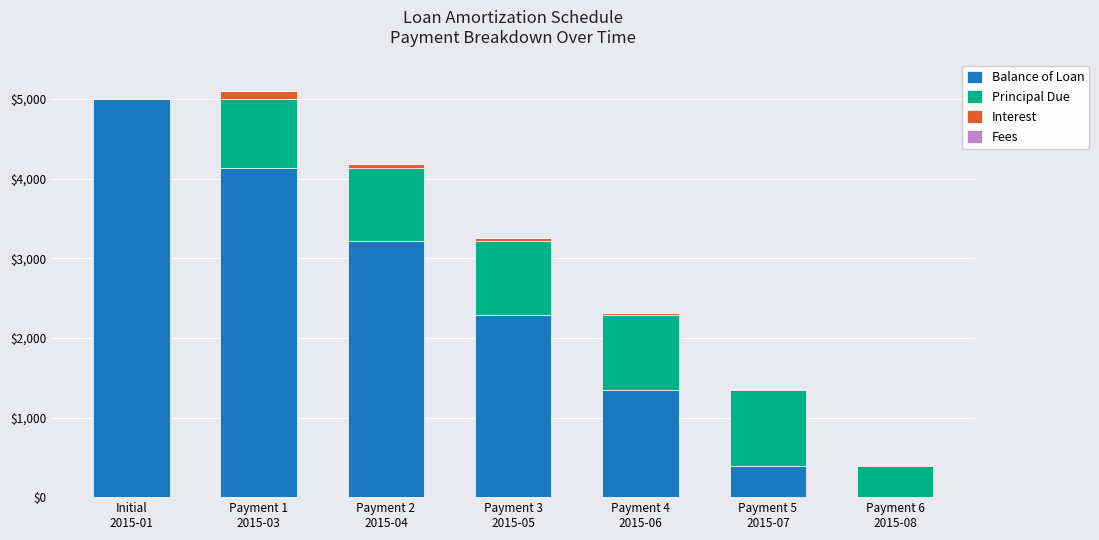

How many distinct data groups are displayed?

3